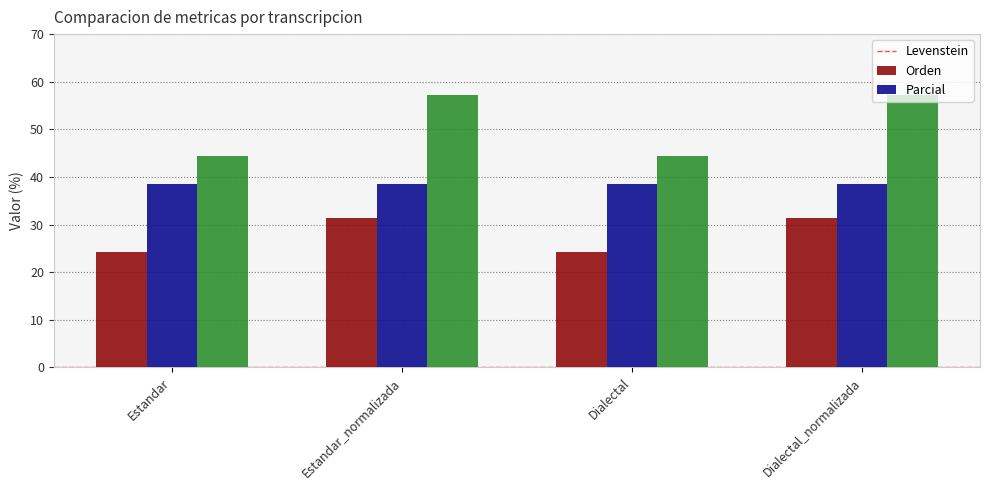

Are the bars grouped side by side (vs. stacked)?

Yes